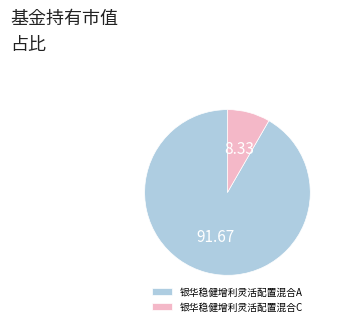

How many segments does this pie chart have?

2